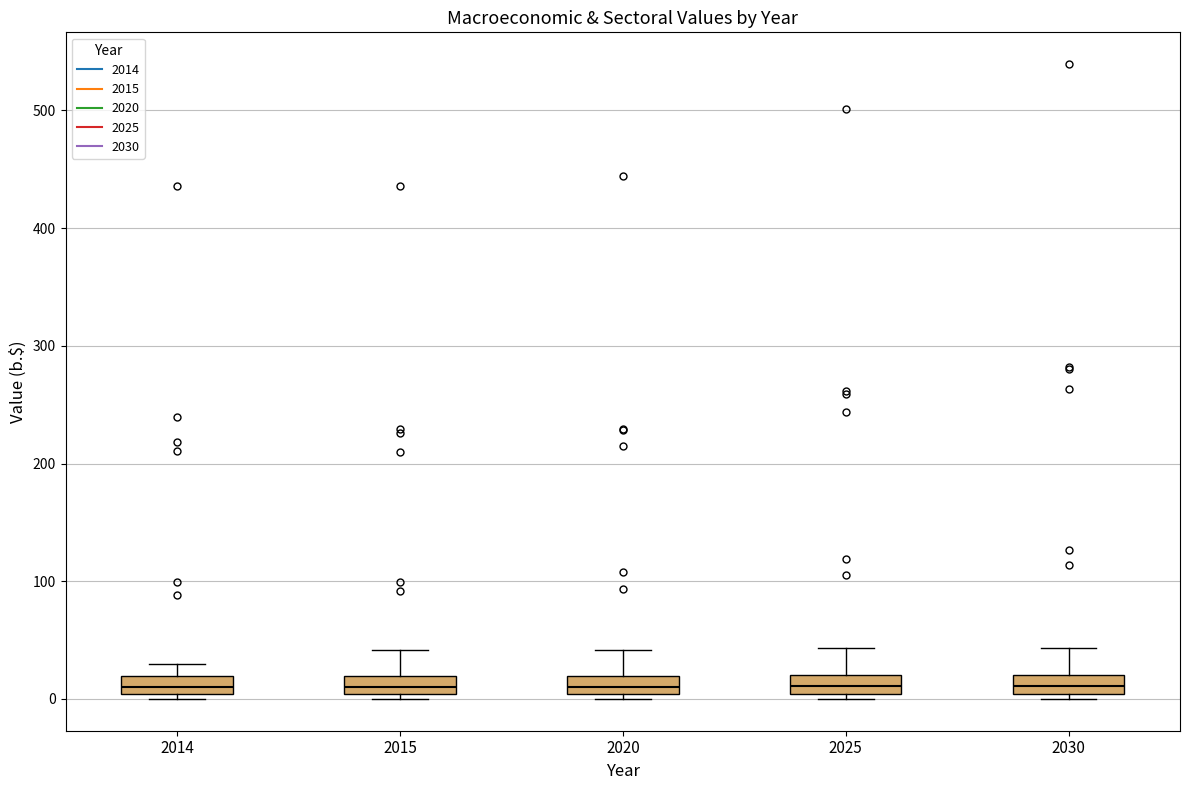

Reading left to right, transcribe this box plot: for each box, give where its median line is, the range the box spans, and where its two whiskers end, as read against the y-axis. The values are not printed on the chart, so give them approximately, as read against the axis.

2014: median 10, box 0 to 20, whiskers 0 (just below the box's lower edge) to 30
2015: median 10, box 0 to 20, whiskers 0 (just below the box's lower edge) to 40
2020: median 10, box 0 to 20, whiskers 0 (just below the box's lower edge) to 40
2025: median 10, box 0 to 20, whiskers 0 (just below the box's lower edge) to 40
2030: median 10, box 0 to 20, whiskers 0 (just below the box's lower edge) to 40